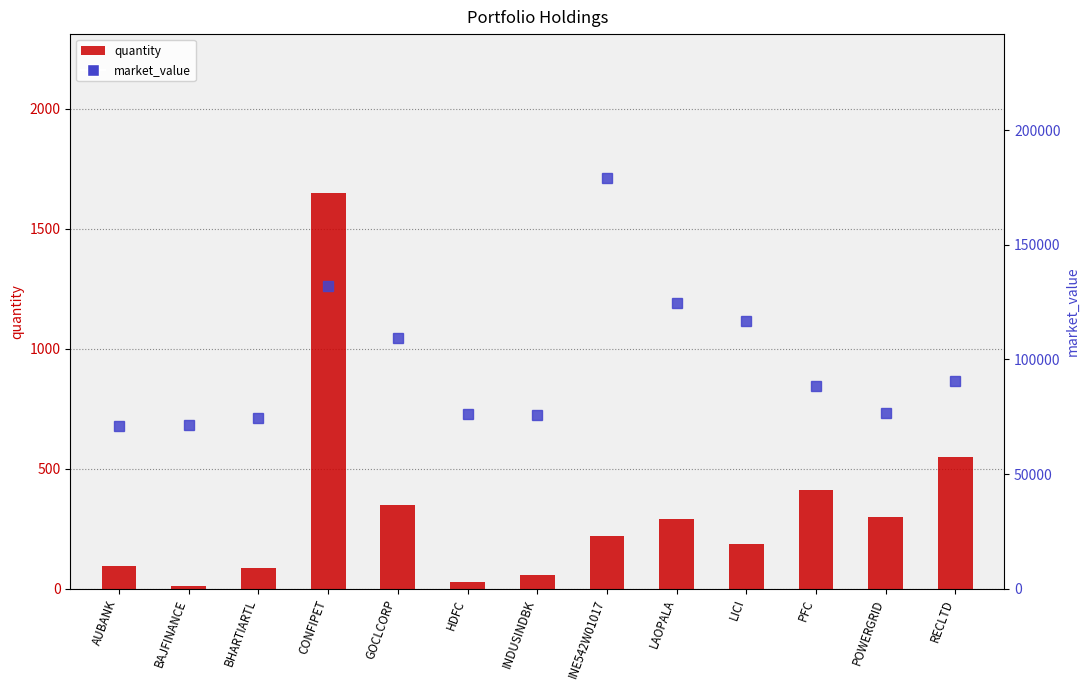

Are the bars horizontal?

No